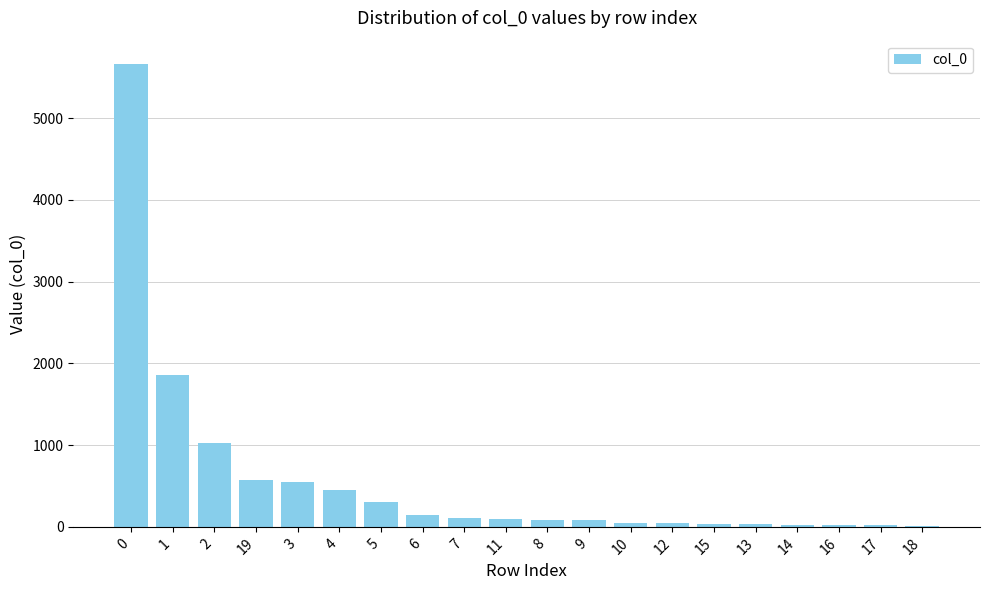

What is the average value?

559